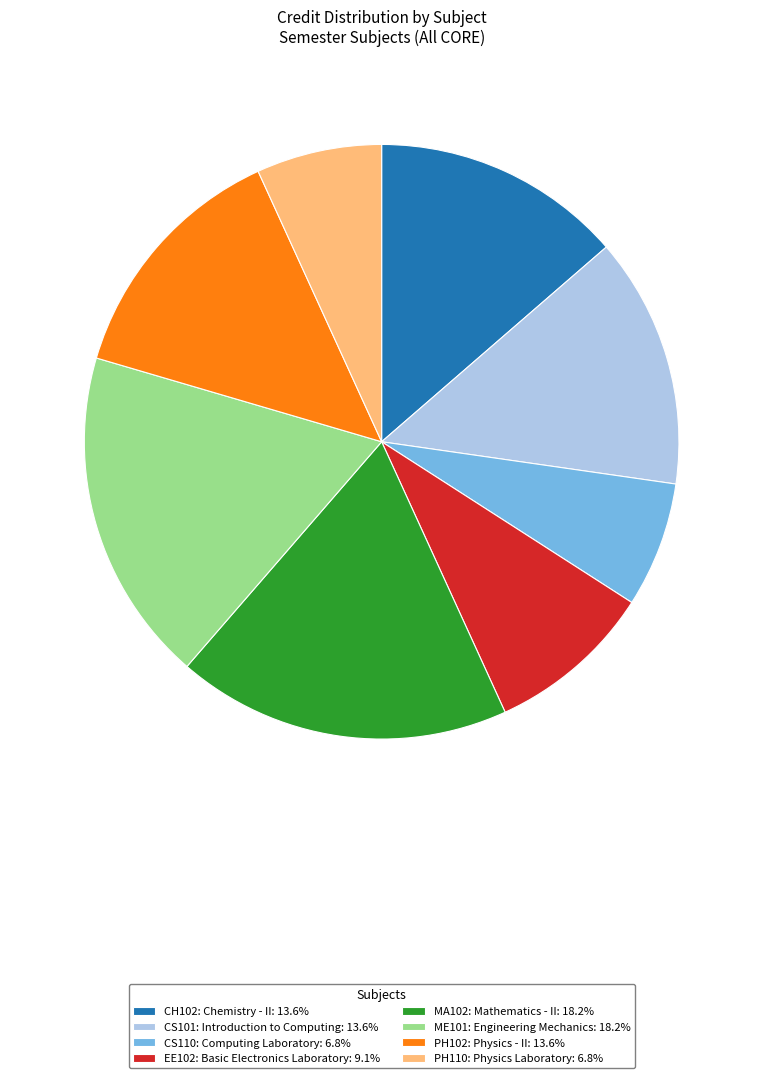

How many slices are in this pie chart?

8